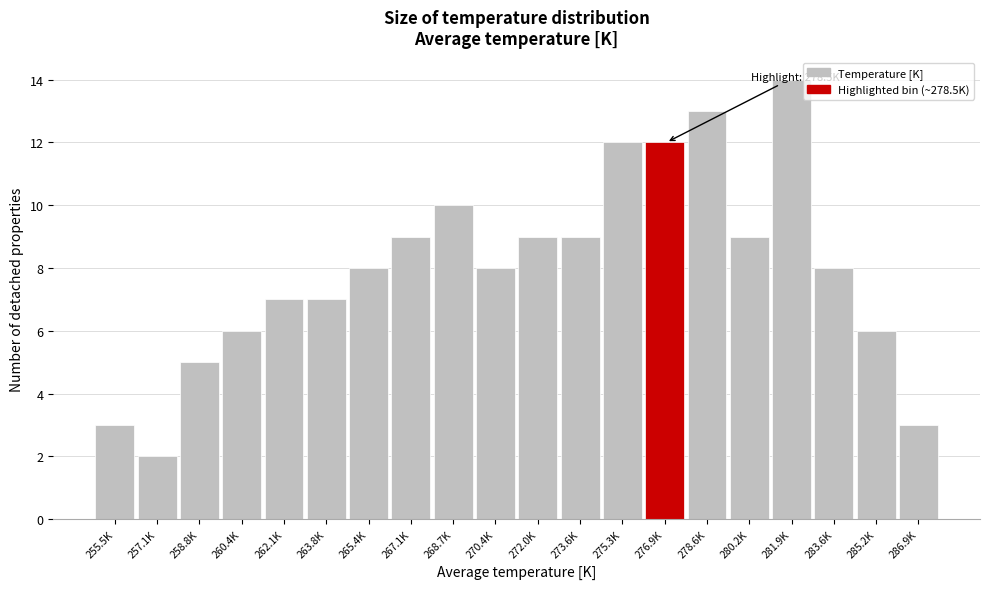

Reading left to right, extract all data points from this chart.

3	2	5	6	7	7	8	9	10	8	9	9	12	12	13	9	14	8	6	3